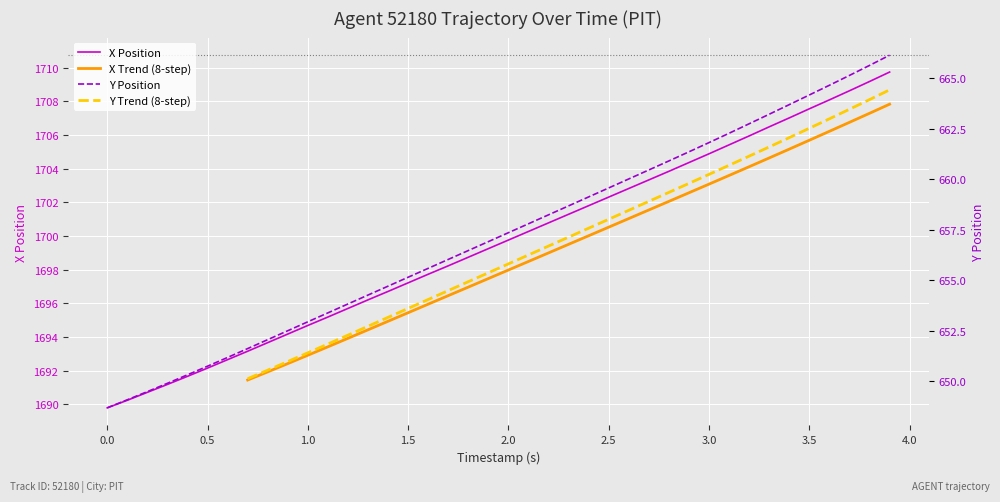

What is the difference between the maximum and second lowest values in the X series?

19.5